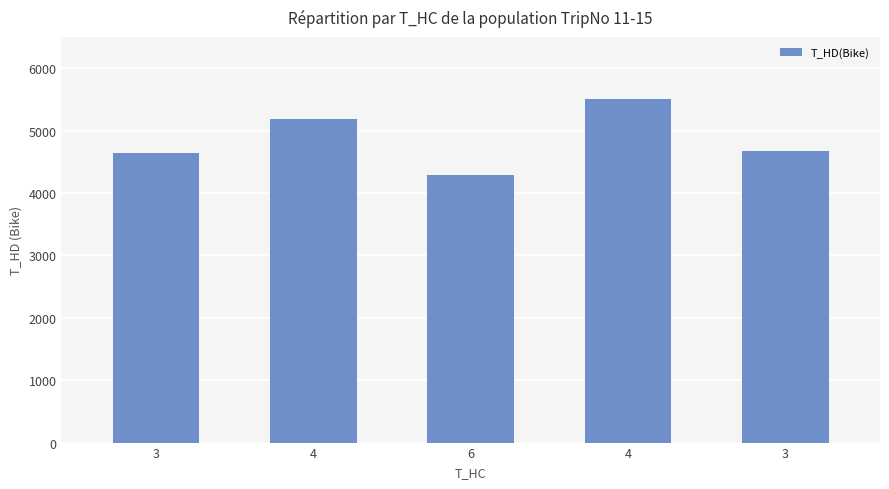

True or false: the data shows 1854 at 4.

False